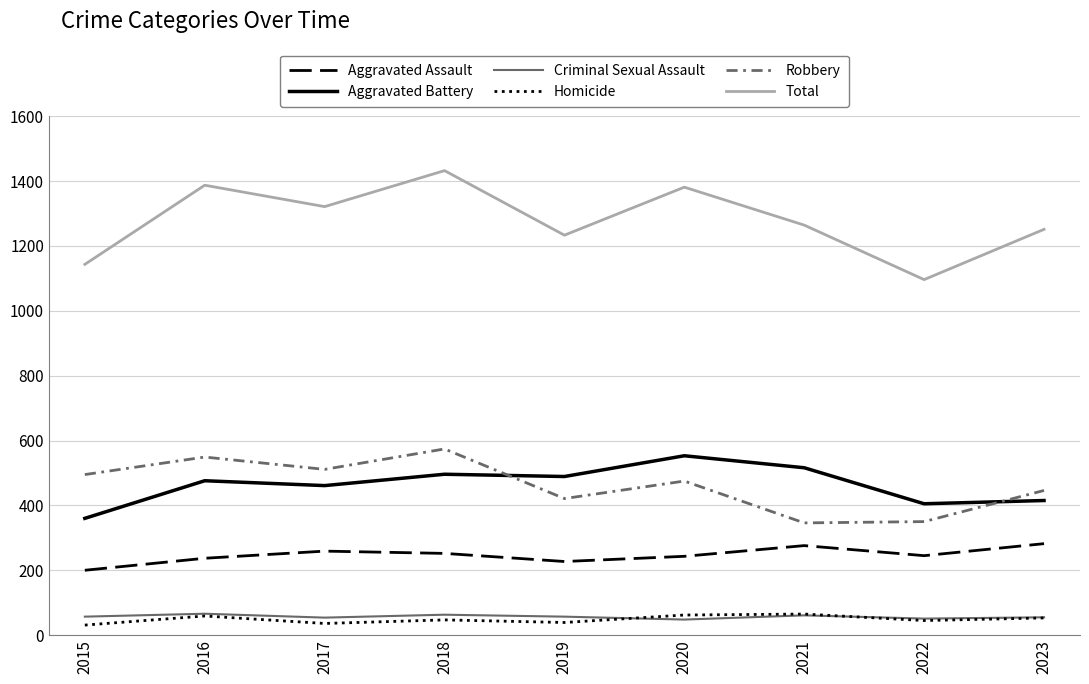

What is the approximate value of Criminal Sexual Assault at 2019?

57